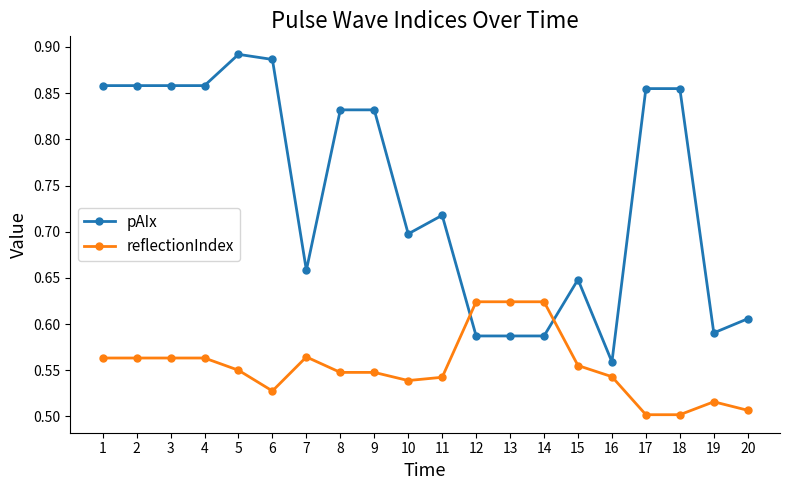

How many categories are shown in the chart?

20